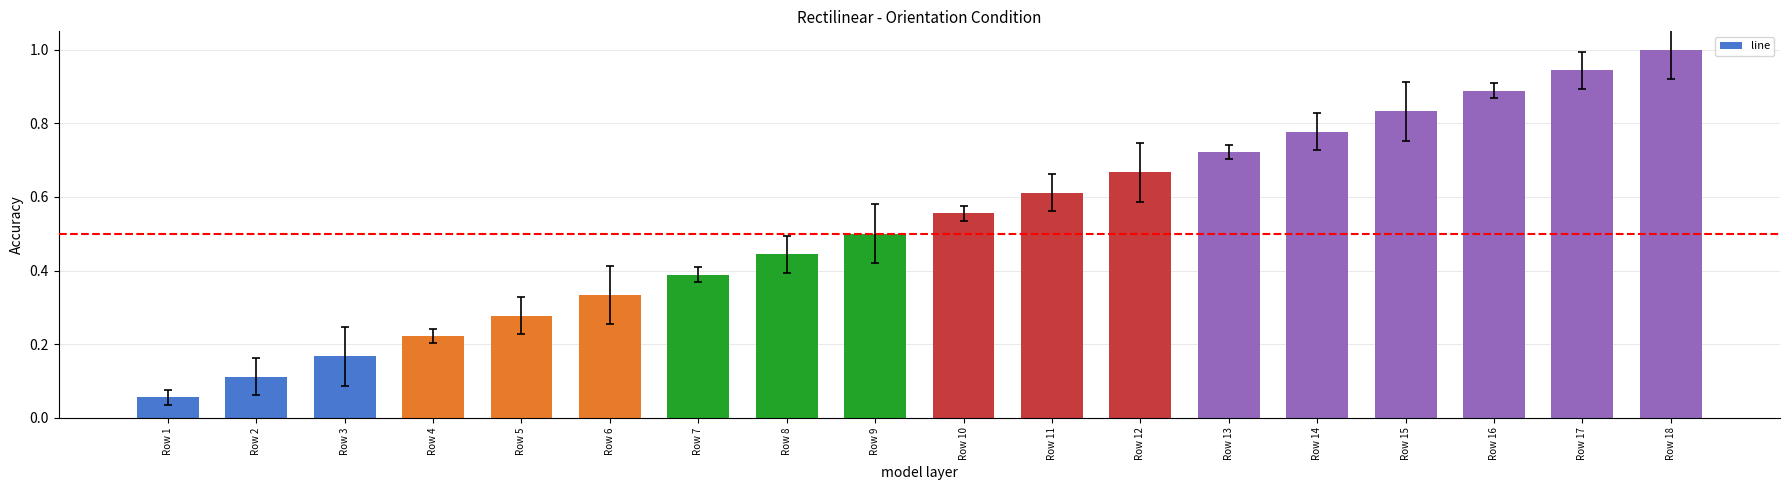

Is it true that the value at Row 12 is 1.0?

False